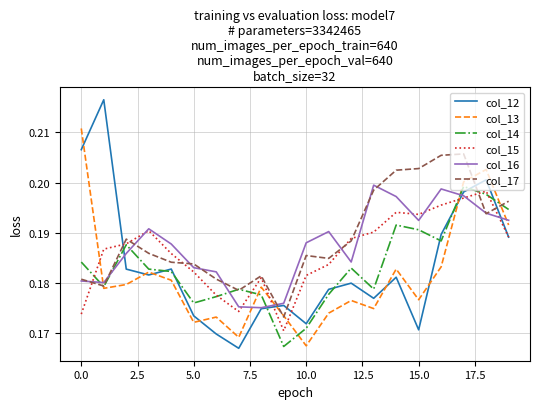

Which series ends up on top after the final intersection of col_17 and col_14?

col_17